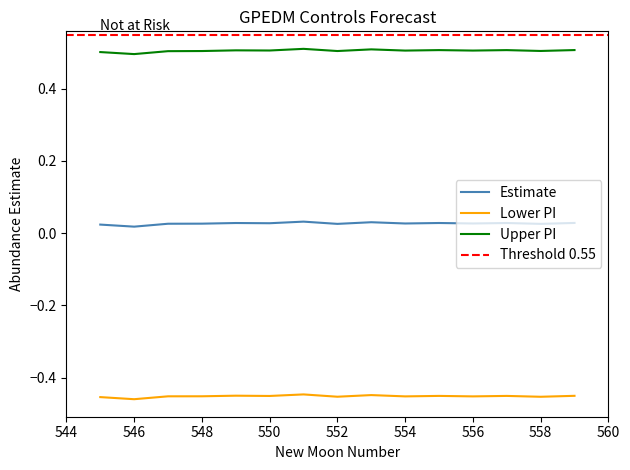

List the series in order of their peak value, lowest first.

lower_pi, estimate, upper_pi